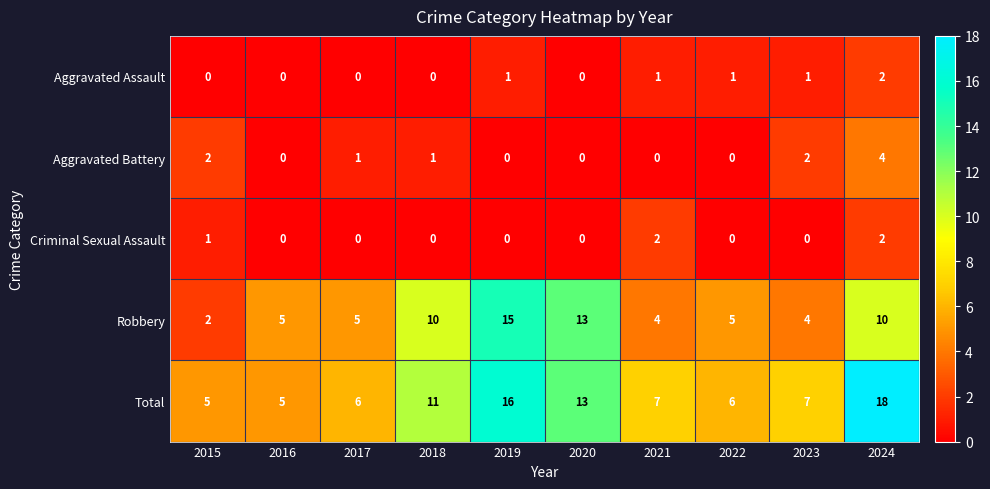

At 2021, list the series in order from largest to smallest.

Total, Robbery, Criminal Sexual Assault, Aggravated Assault, Aggravated Battery